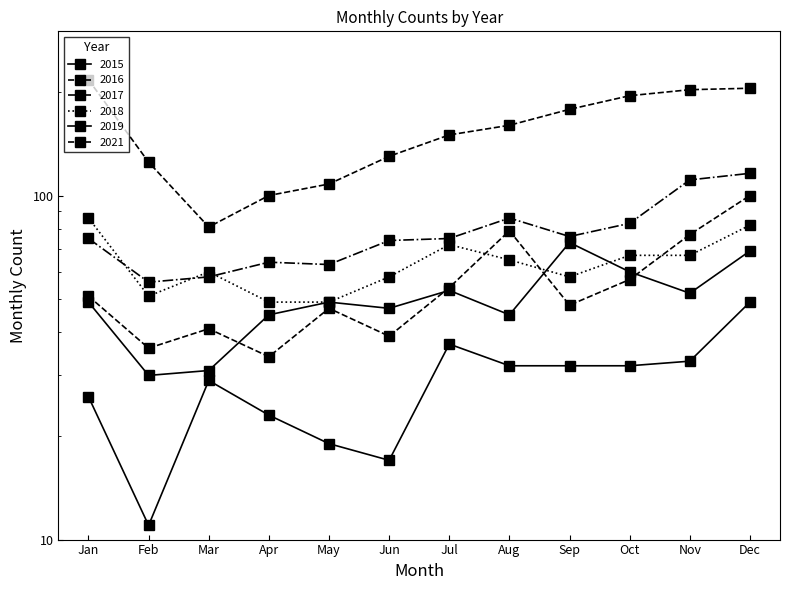

Which series has the largest range (max minus min)?

2021